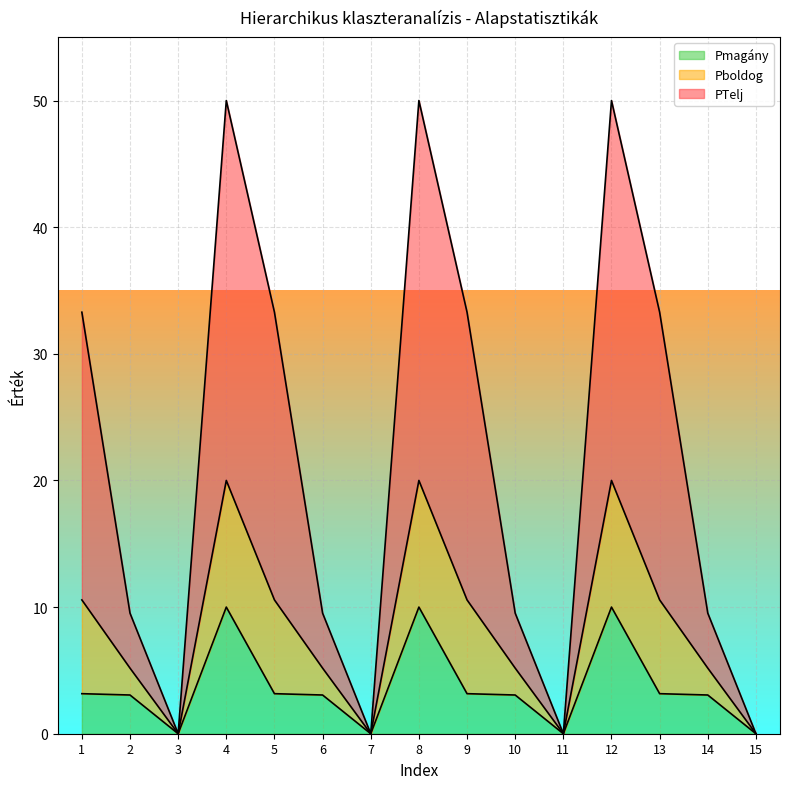

True or false: Pmagány and PTelj intersect in this chart.

False